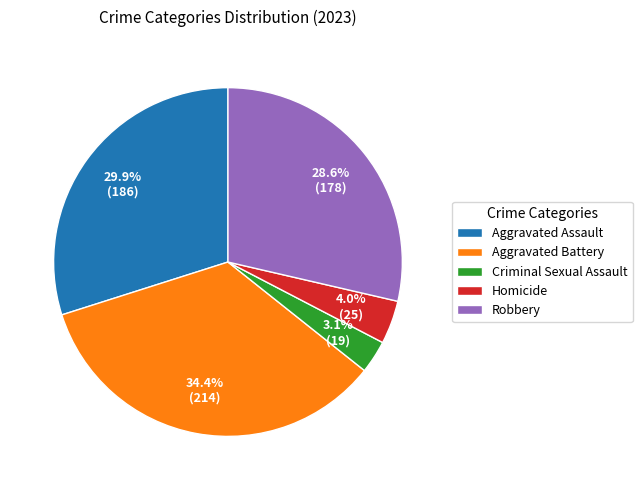

What is the ratio of the value at Criminal Sexual Assault to the value at Homicide?

0.8